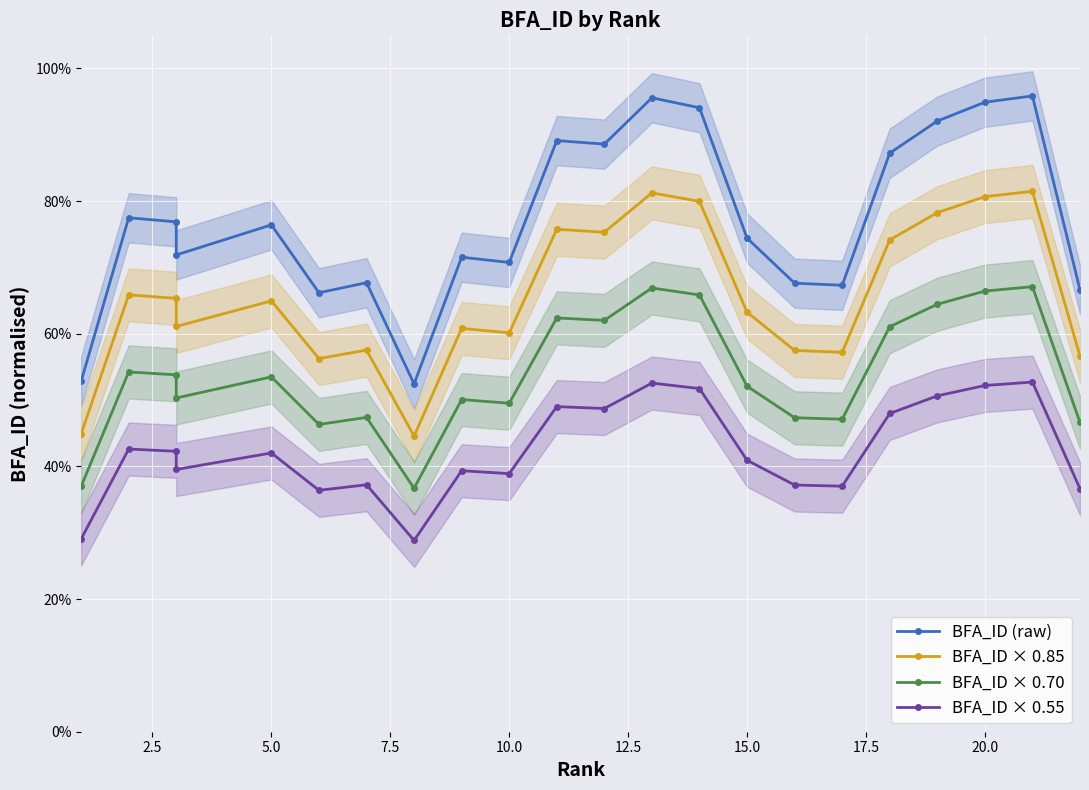

What is the value of the BFA_ID (raw) point at the 19th from the left?

0.9